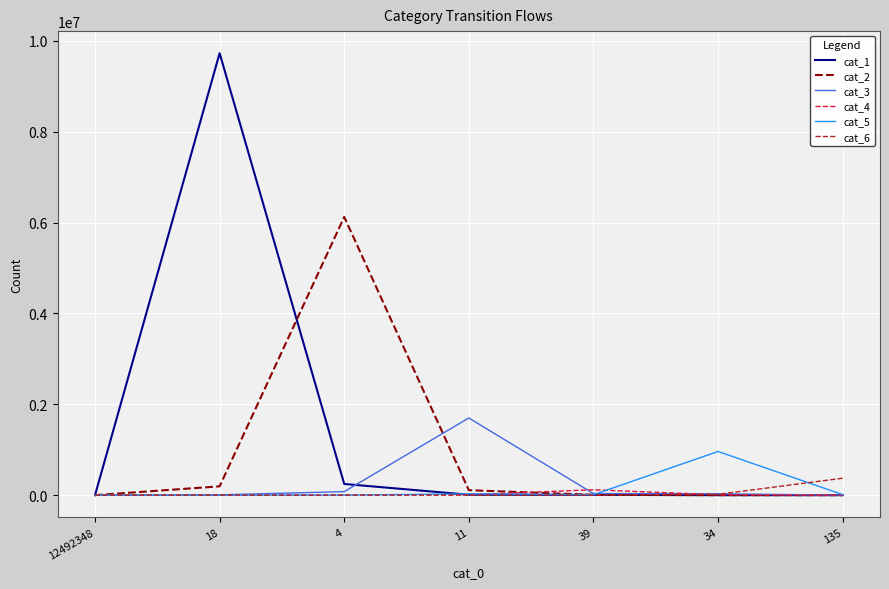

Which label corresponds to the largest value in the chart?

18